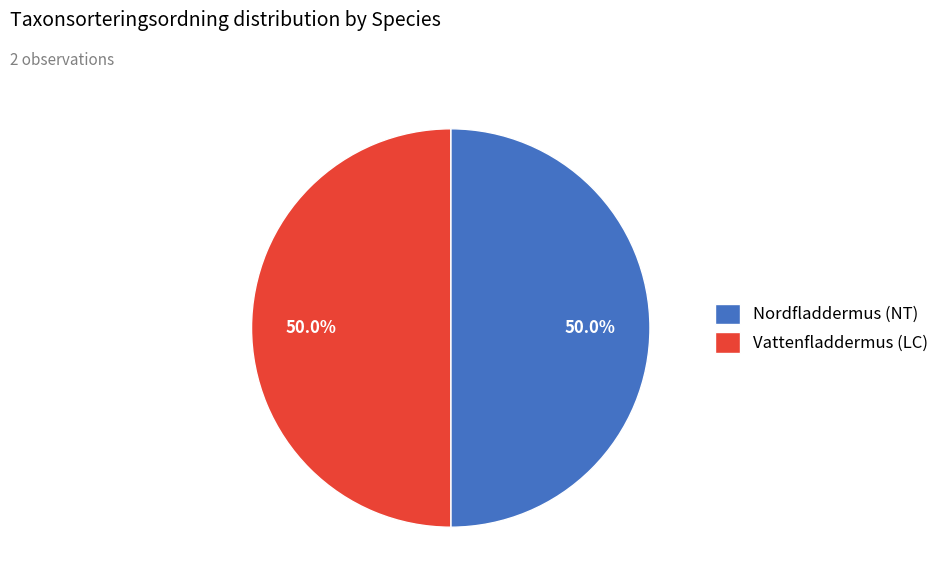

How much of the chart is everything except Vattenfladdermus (LC)?

50.0%